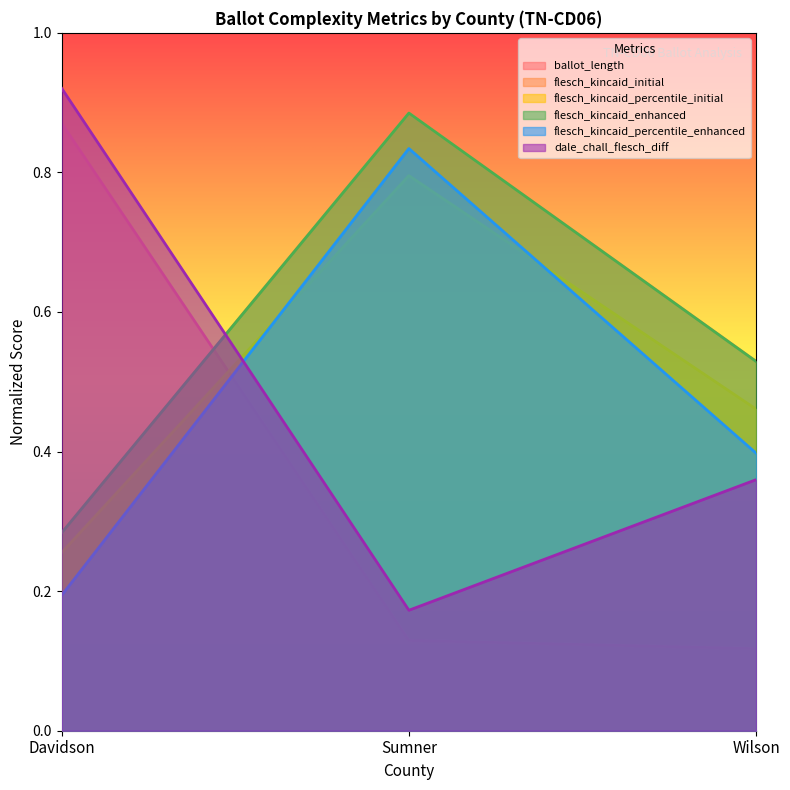

Between Davidson and Wilson, which series saw the biggest shift?

ballot_length